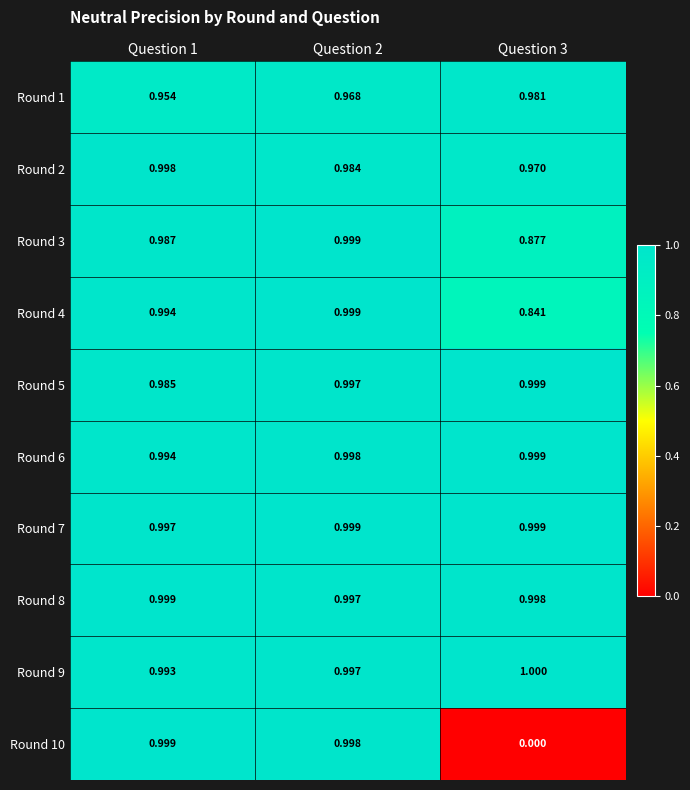

What is the total value across all series at Question 3?

8.7